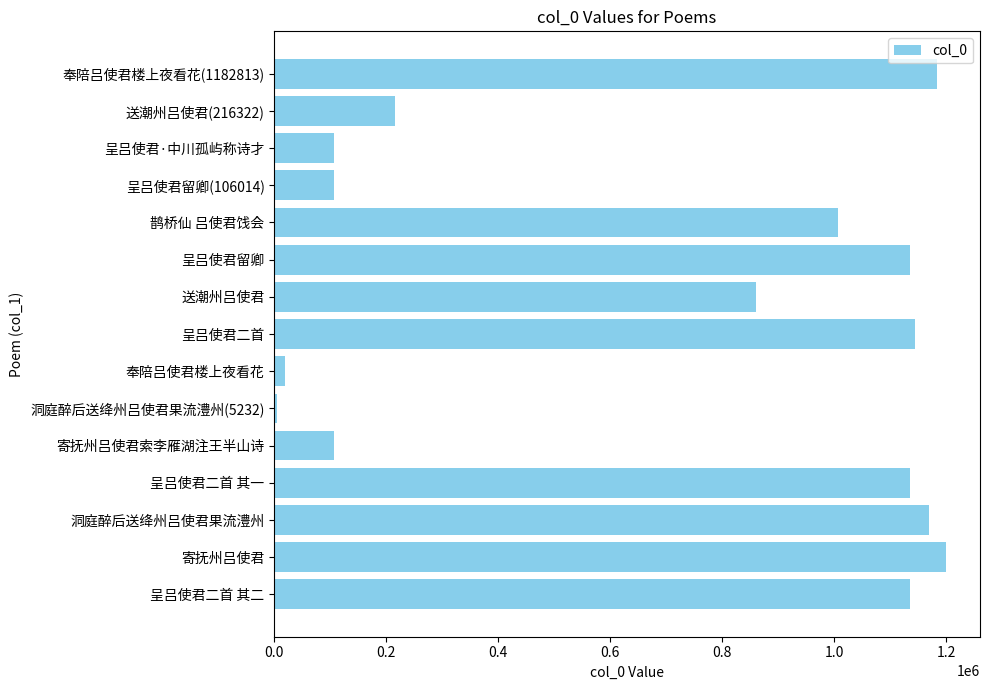

Which has a higher value, 鹊桥仙 吕使君饯会 or 洞庭醉后送绛州吕使君果流澧州?

洞庭醉后送绛州吕使君果流澧州